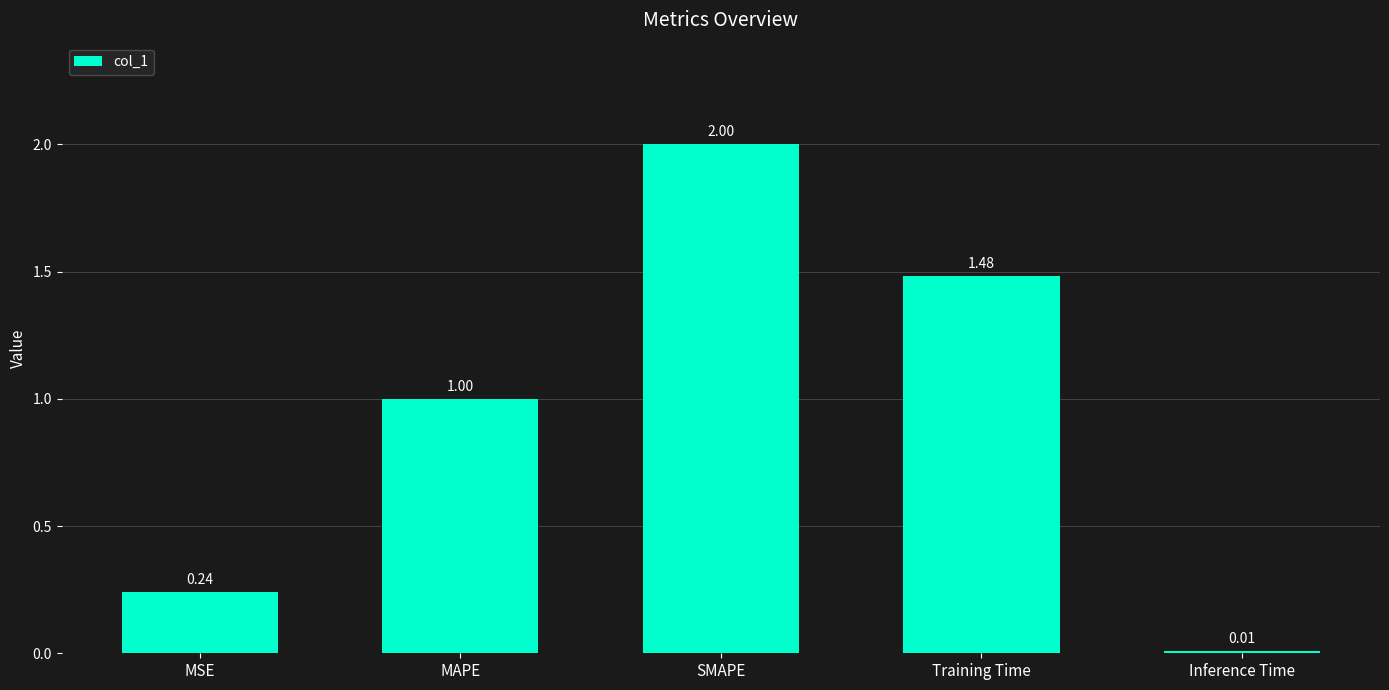

Does the chart contain stacked bars?

No